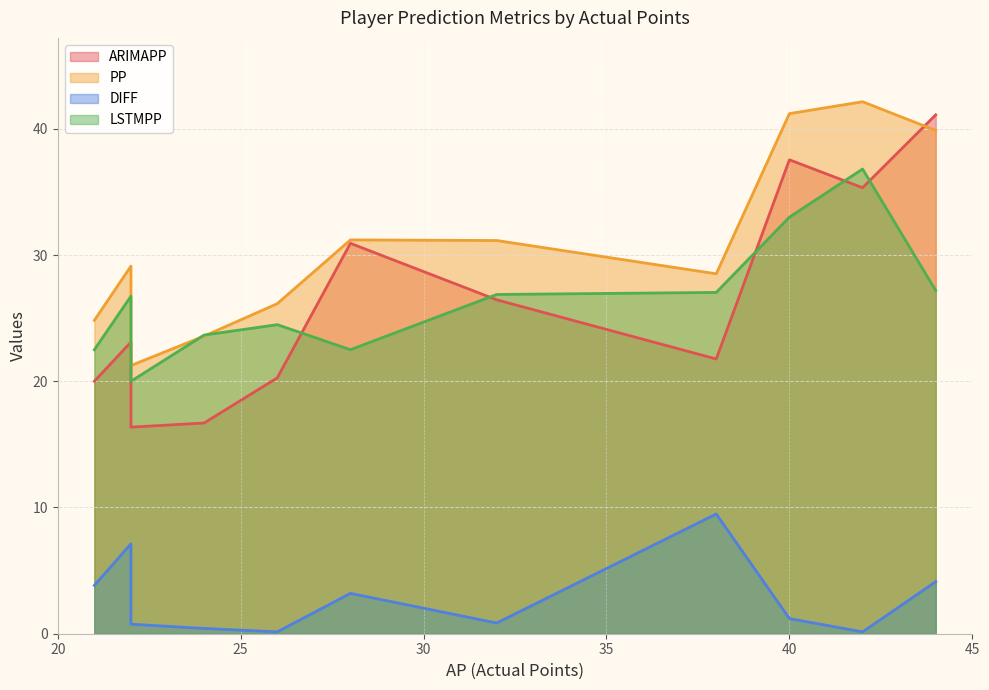

How many lines are shown in the chart?

4